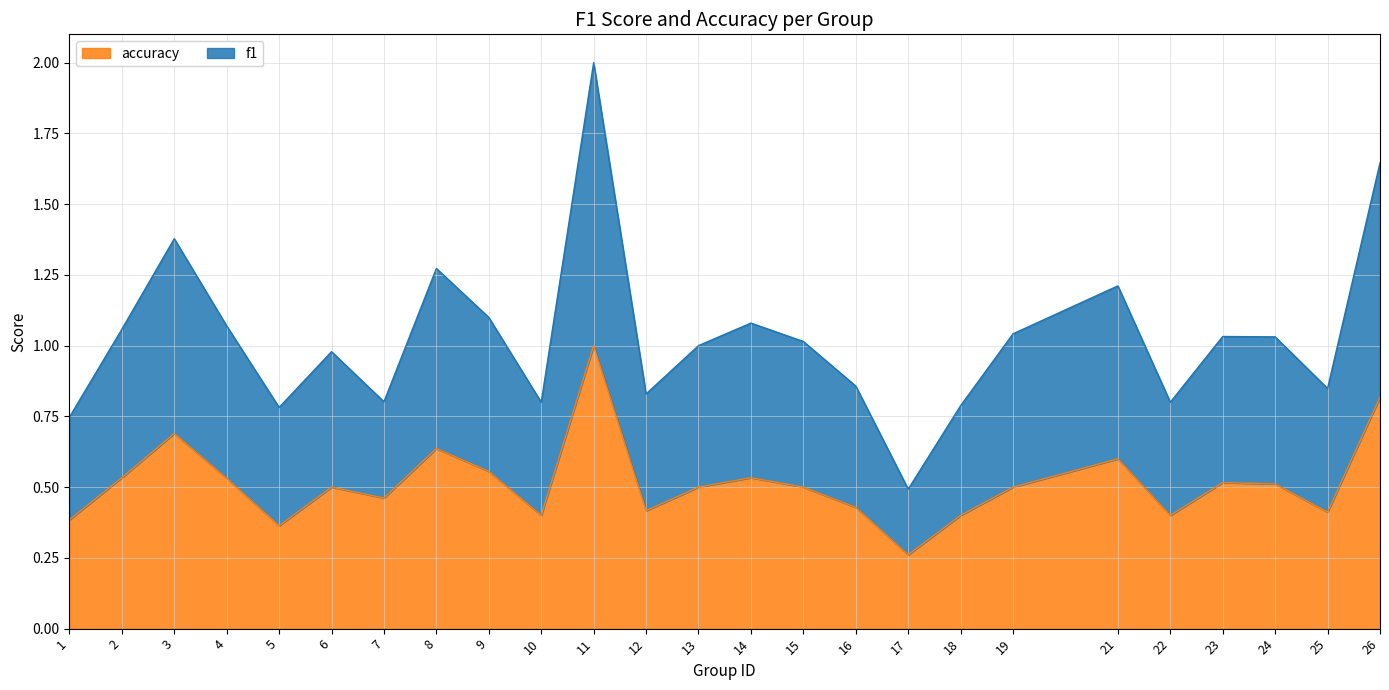

How many categories are shown in the chart?

25